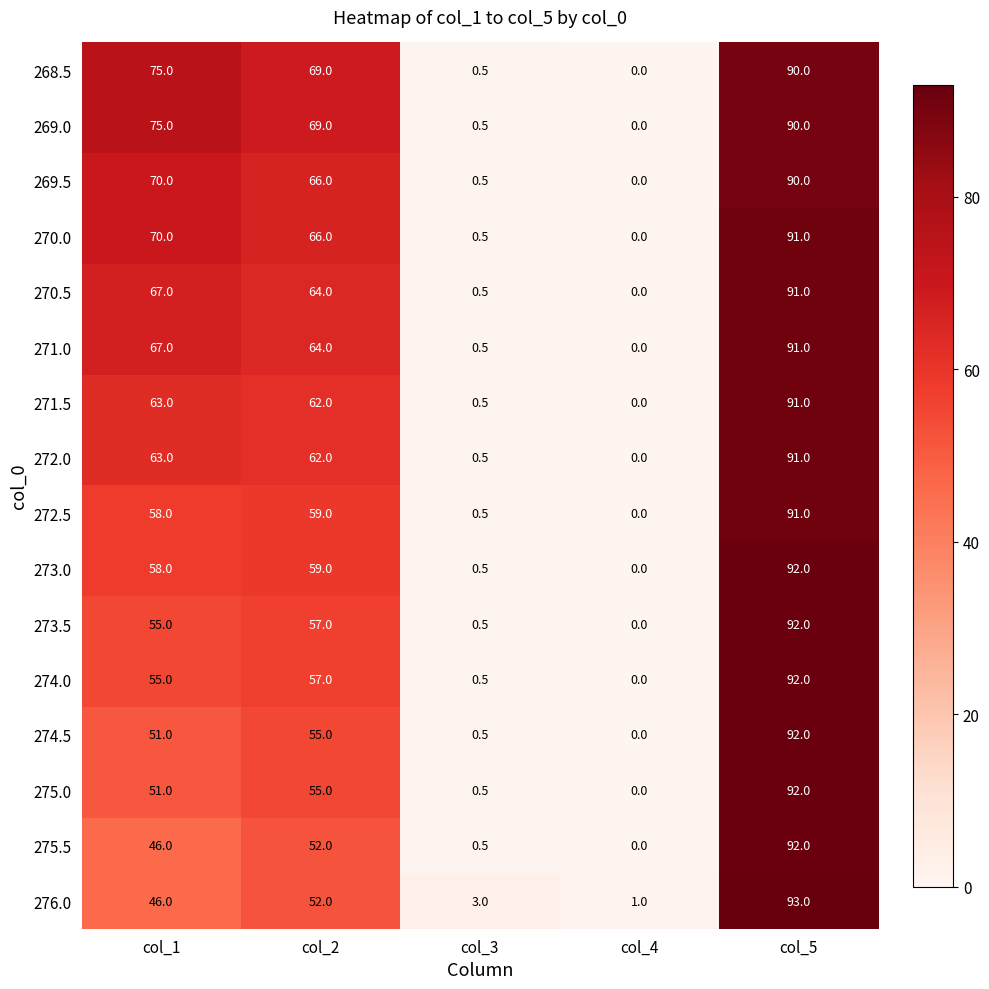

What is the average value of the 269.0 series?

46.9